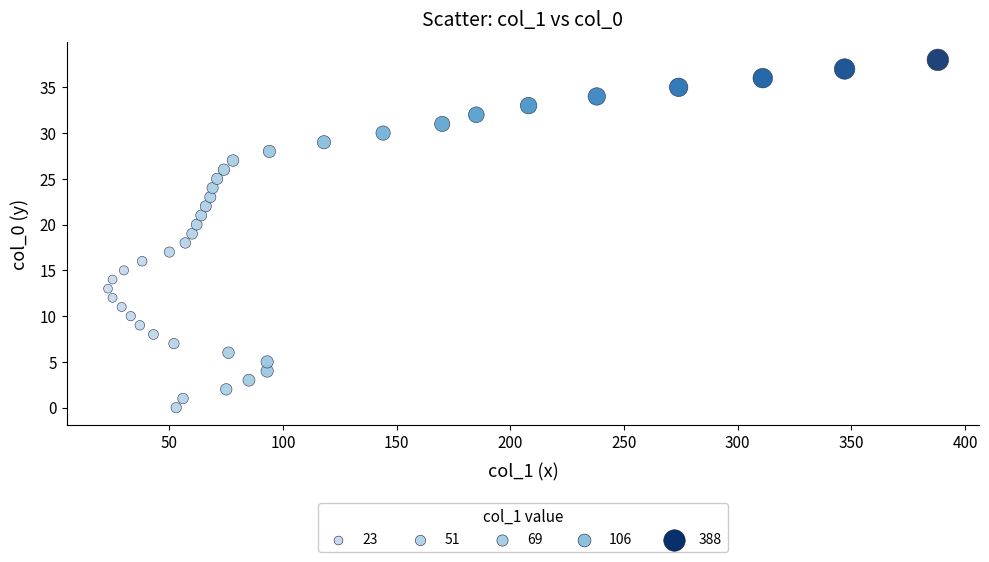

What is the range of X values (max minus min)?

365